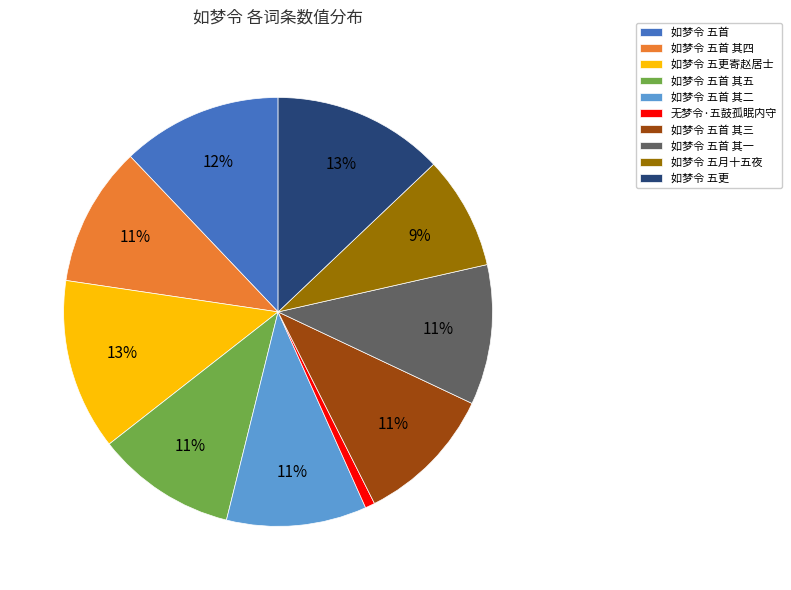

Is it true that 无梦令·五鼓孤眠内守 is 1% of the pie?

True